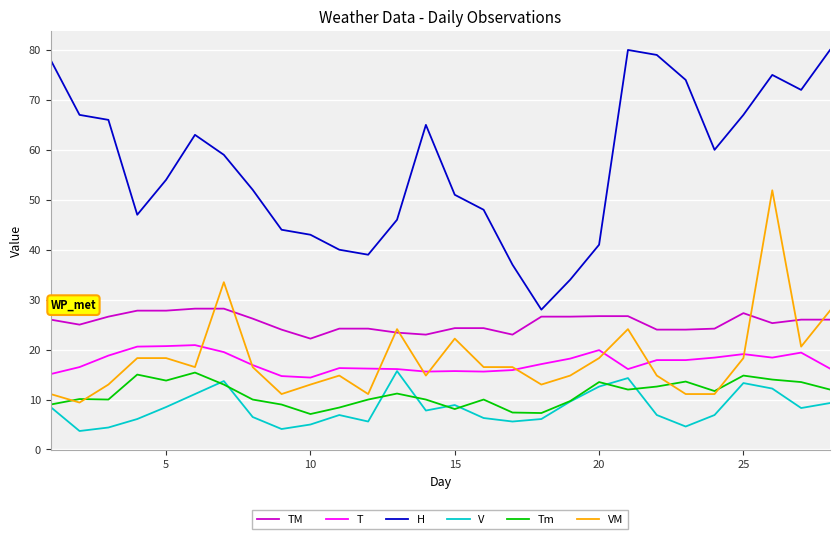

Which series has the largest range (max minus min)?

H